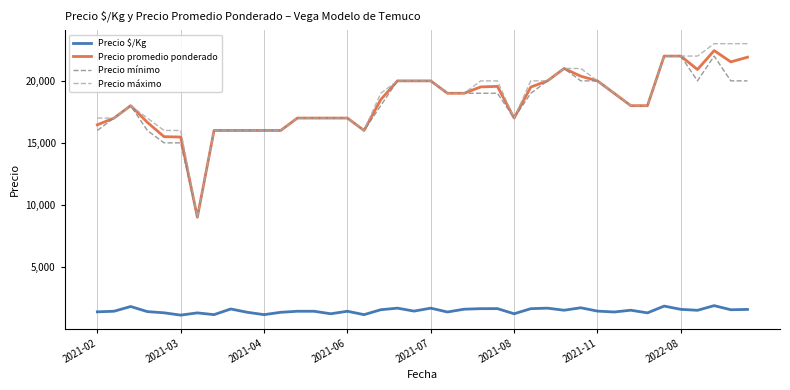

What is the maximum value shown in the chart?

23000